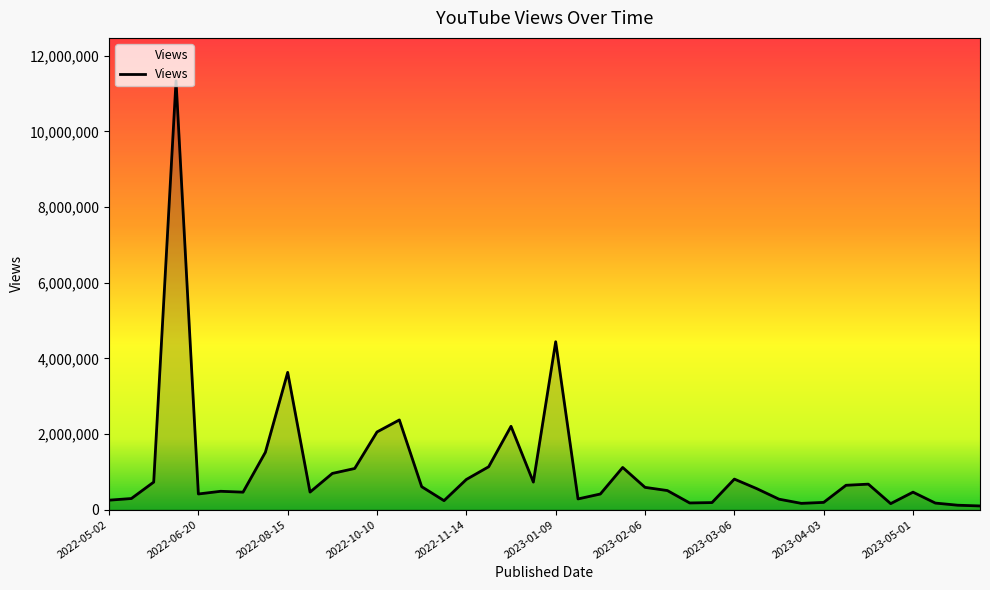

What is the difference between the maximum and minimum values?

11240833